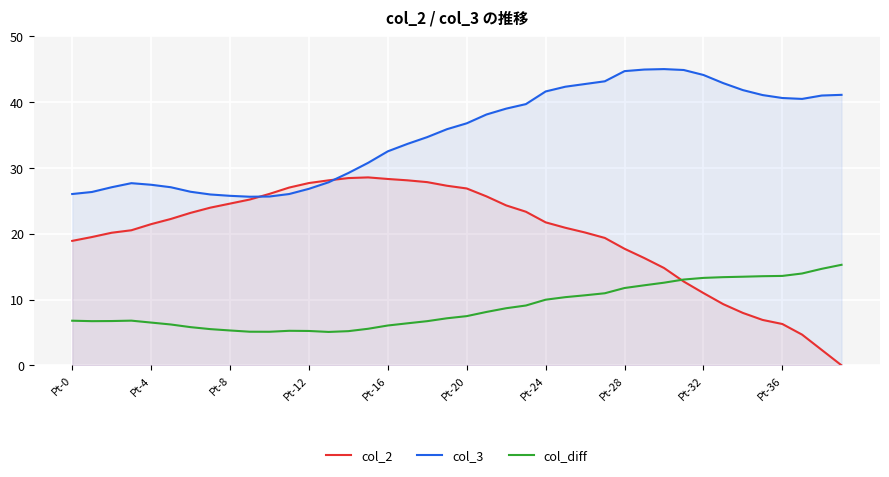

Which series has the largest total across all categories?

col_3